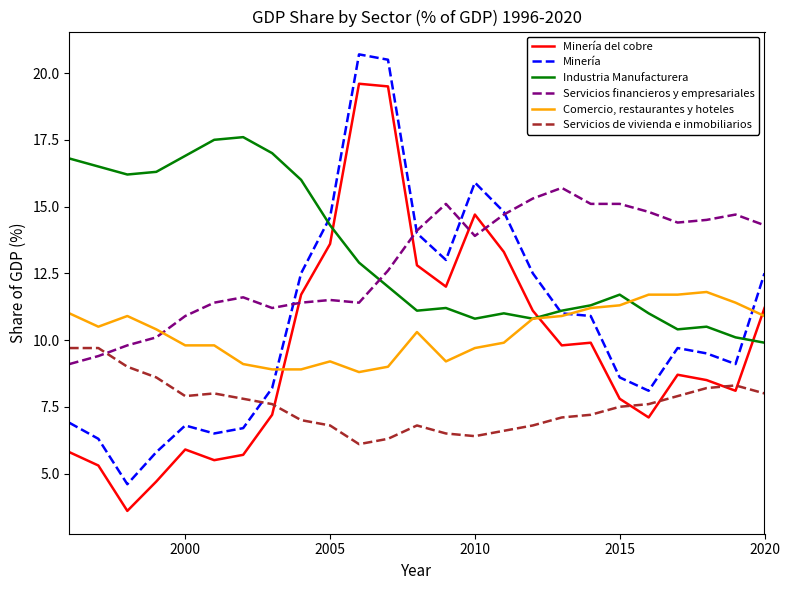

What is the greatest value displayed?

20.7